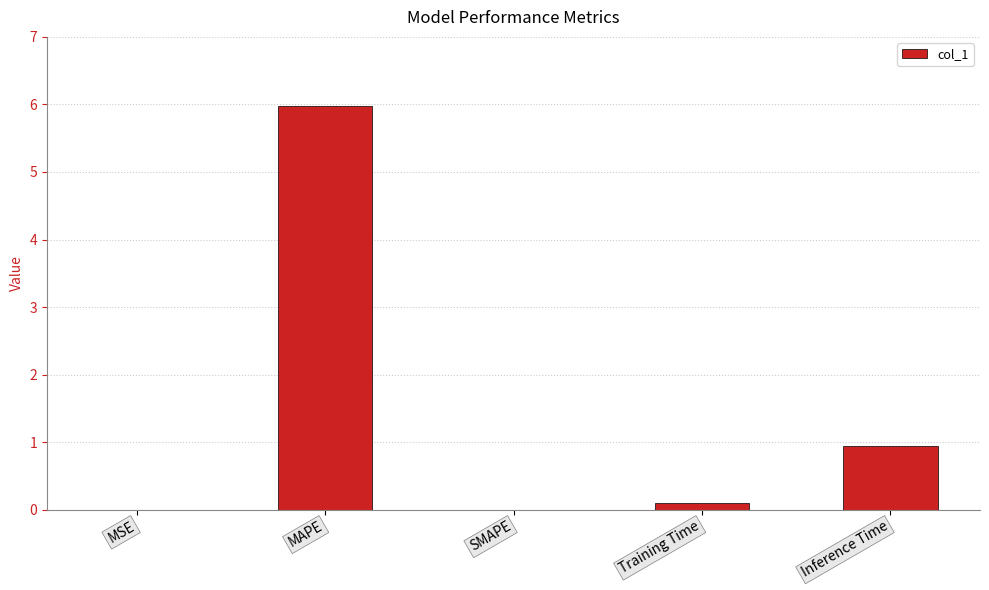

What is the average value?

1.4